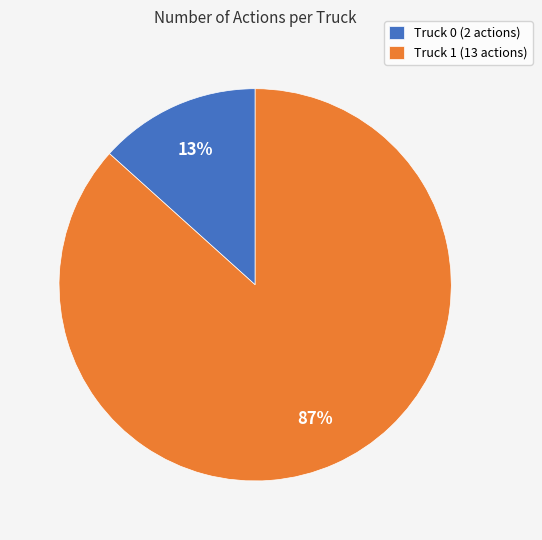

Is it true that Truck 1 is 87% of the pie?

True